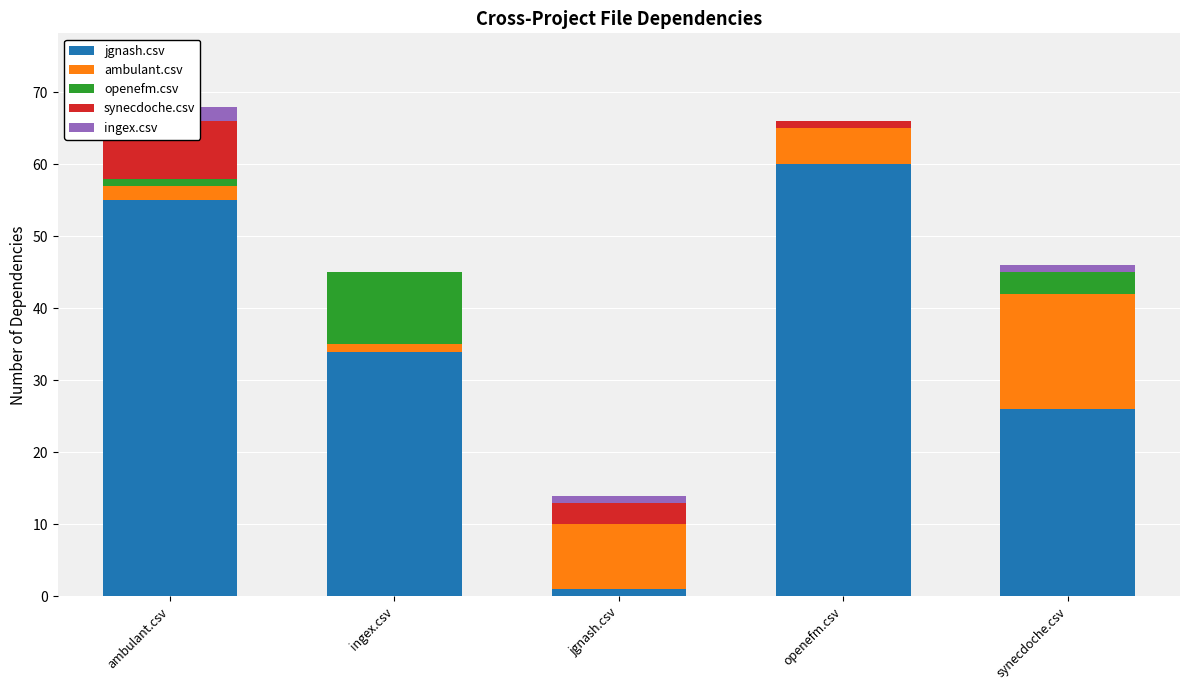

How many values in the jgnash.csv series are below 34?

2